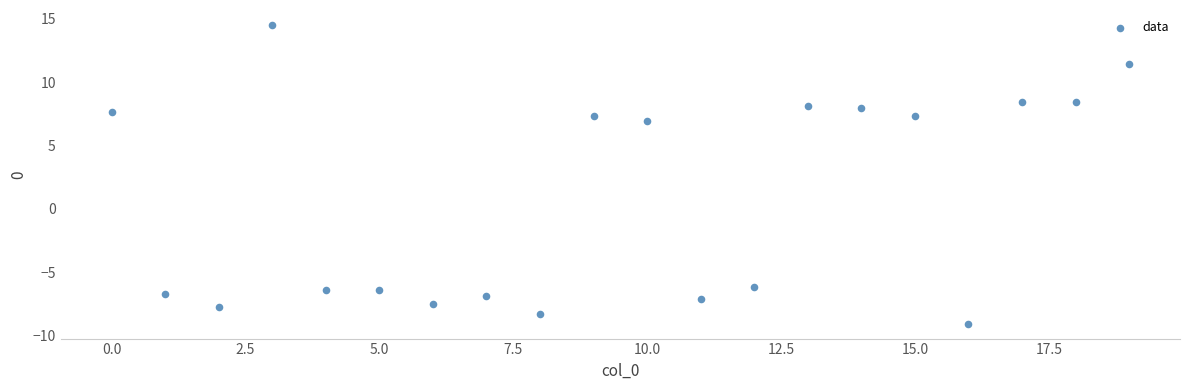

What Y value in the scatter plot is closest to 2?

6.9